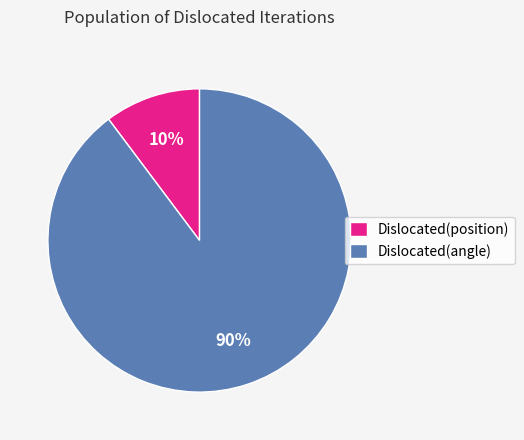

What percentage is the Dislocated(angle) slice, to the nearest percent?

90%